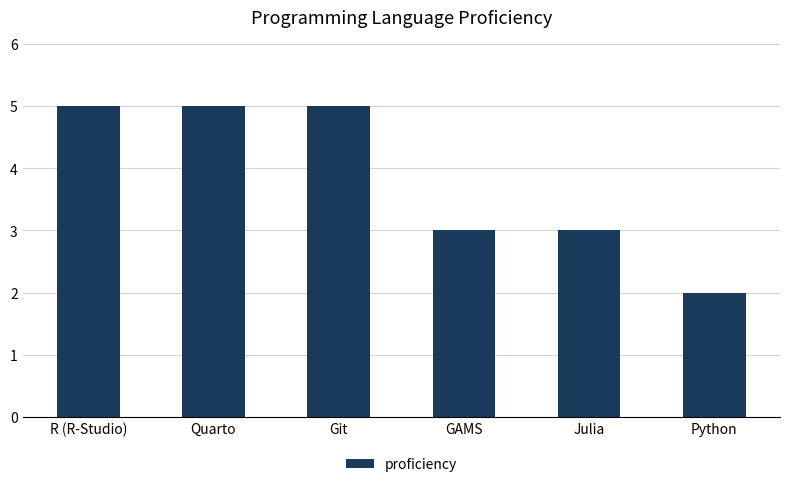

What is the change in value from Git to GAMS?

-2